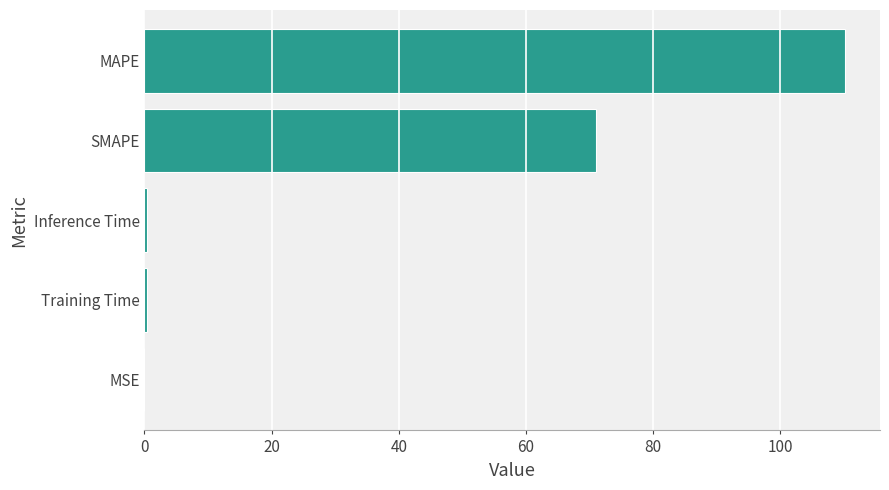

Between SMAPE and MSE, which is larger?

SMAPE